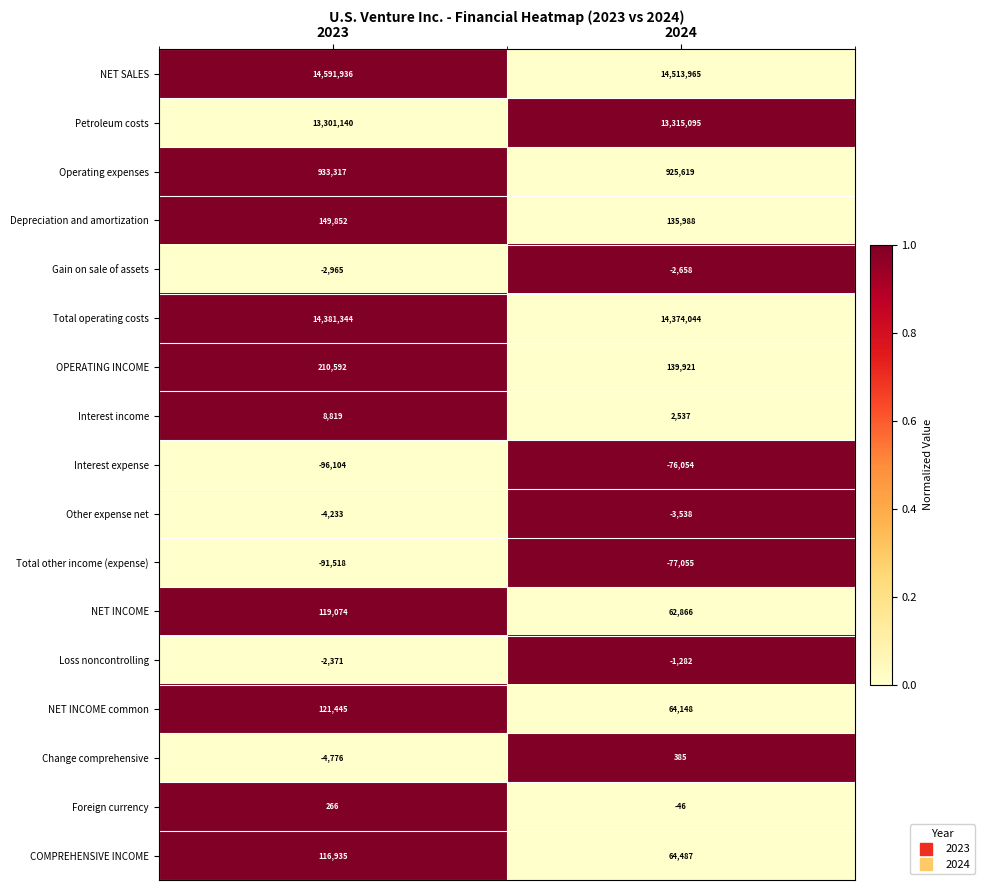

How many distinct data groups are displayed?

17